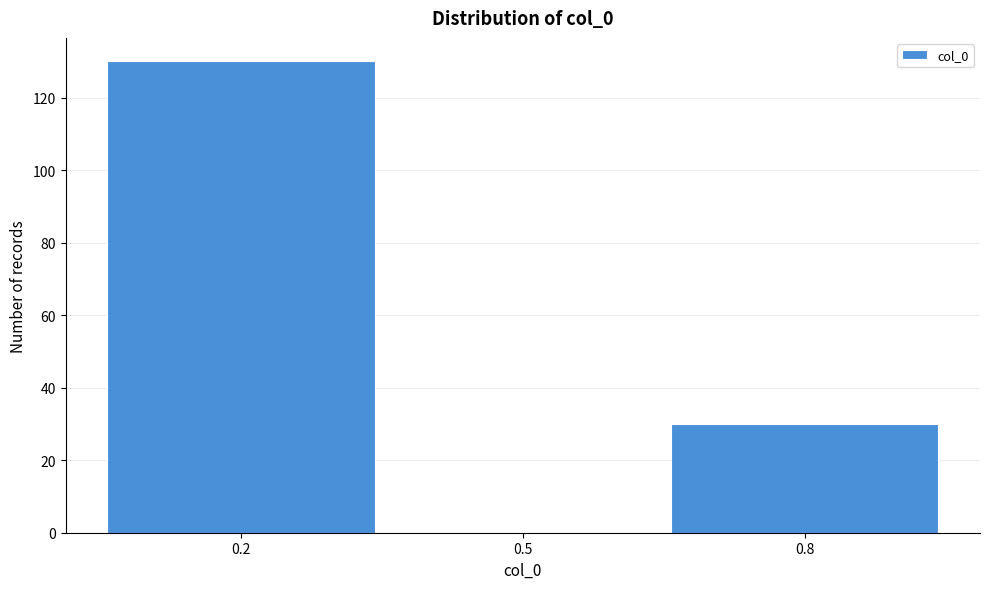

Reading left to right, extract all data points from this chart.

0.2=130	0.5=0	0.8=30